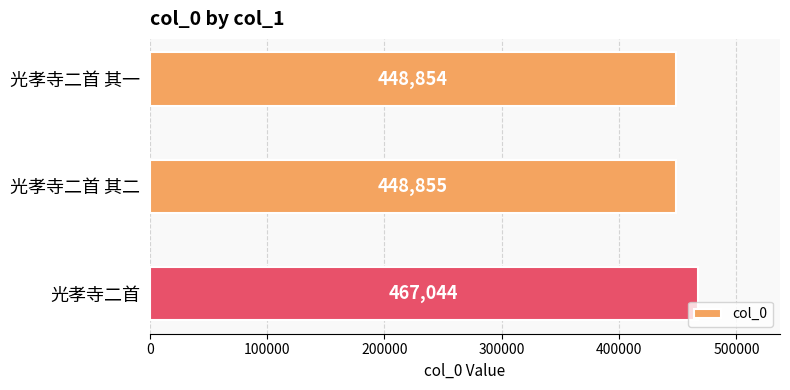

Reading top to bottom, extract all data points from this chart.

448854	448855	467044